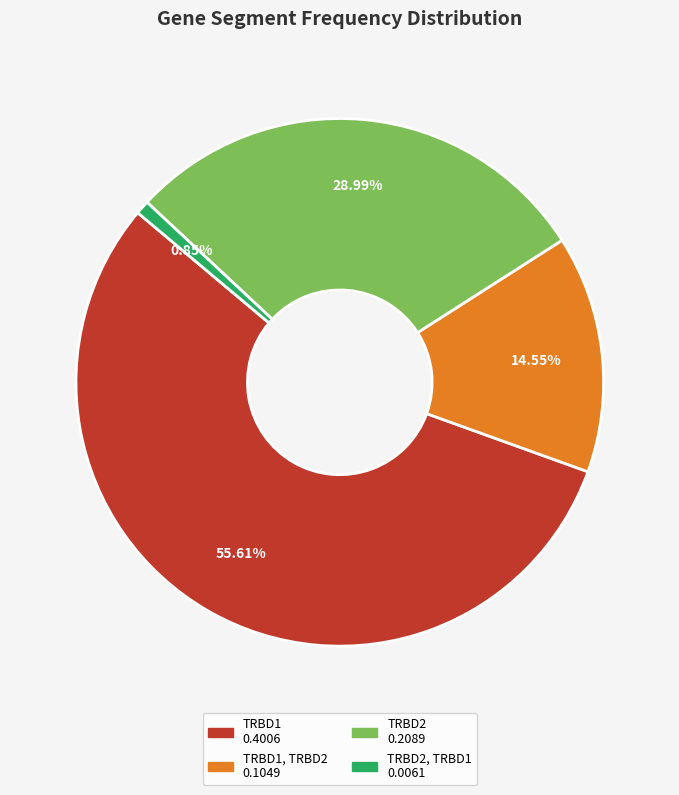

Does any single category account for the majority?

Yes